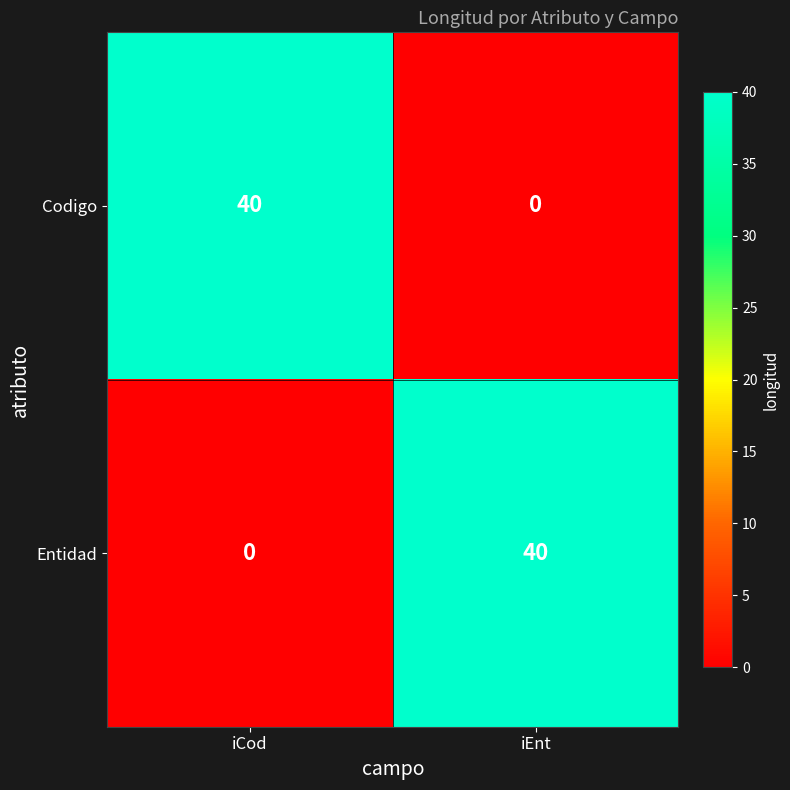

Rank the series at iEnt from lowest to highest value.

Codigo, Entidad